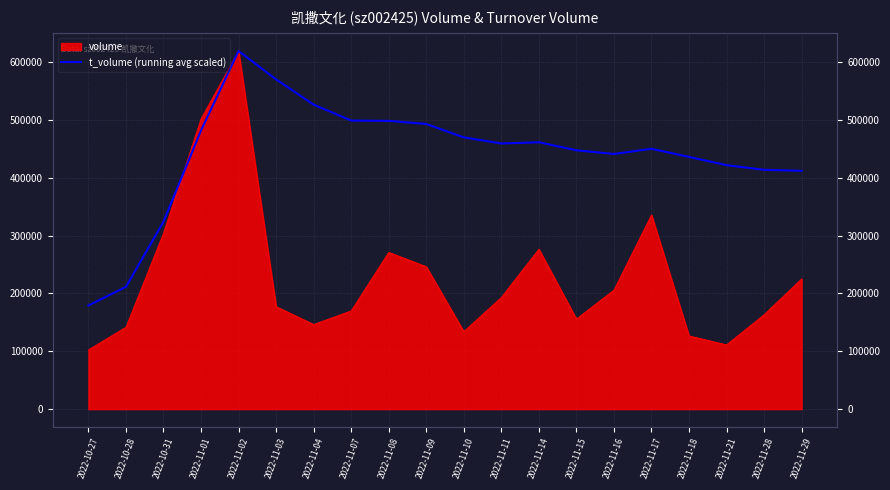

Reading right to left, extract all data points from this chart.

411801.0	413489.0	421626.6	435788.6	449857.3	440860.2	447288.9	461122.8	459013.0	469616.4	492698.4	498130.8	498645.5	526176.1	569867.6	618832.0	481443.0	323807.9	211272.4	179015.4